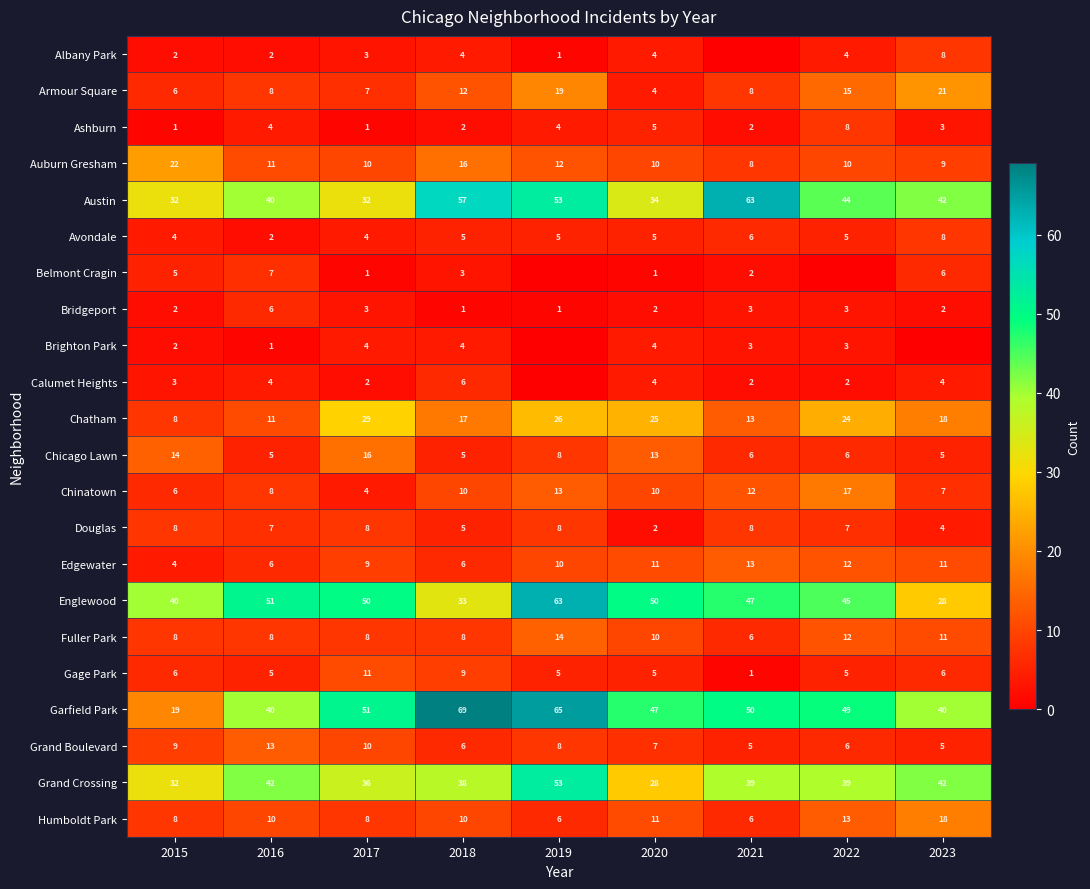

What is the difference between the second highest and minimum values in the Auburn Gresham series?

8